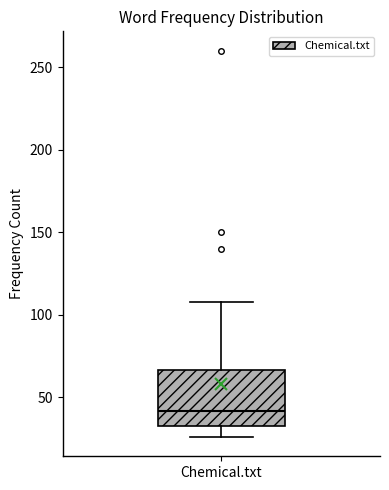

Read this box plot against the y-axis: the position of the median line, the range covered by the box, and the ends of both whiskers. The values are not printed on the chart, so give them approximately, as read against the axis.

median 40, box 35 to 65, whiskers 25 to 110